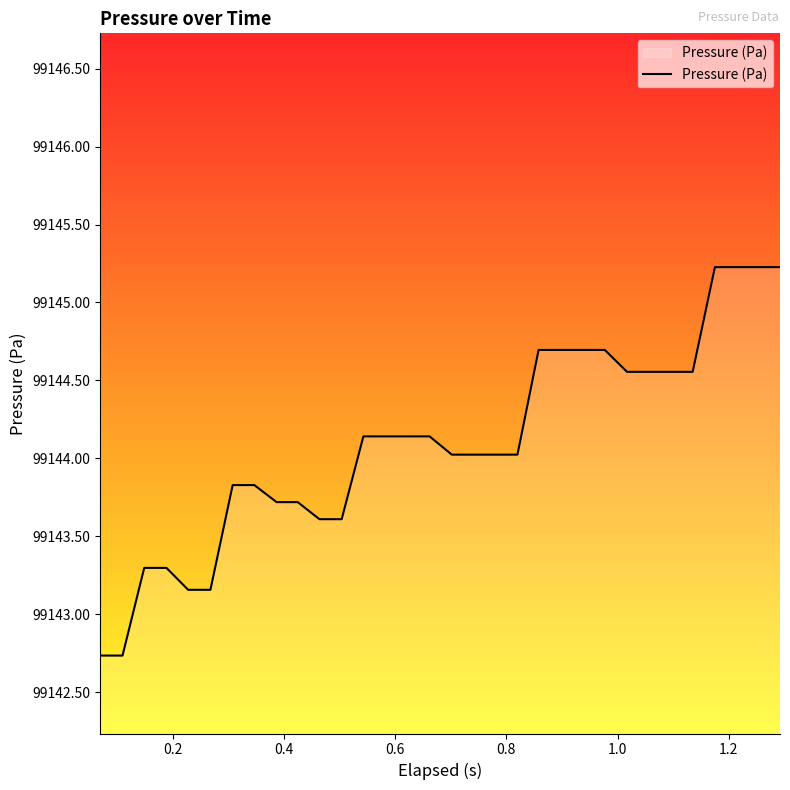

How many lines are shown in the chart?

1